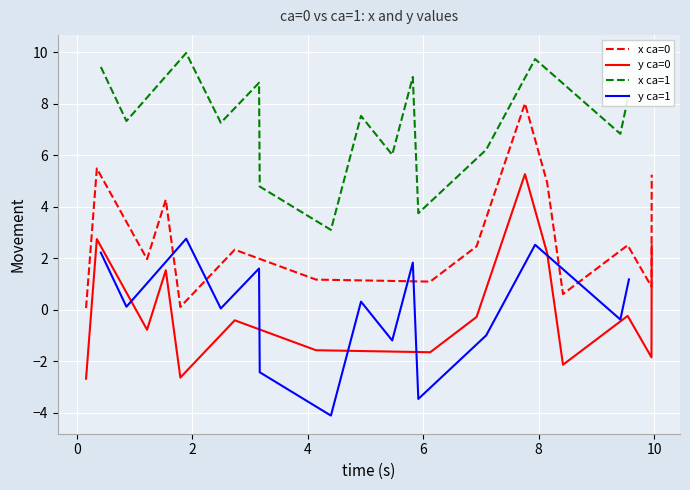

True or false: x ca=1 and y ca=1 intersect in this chart.

False